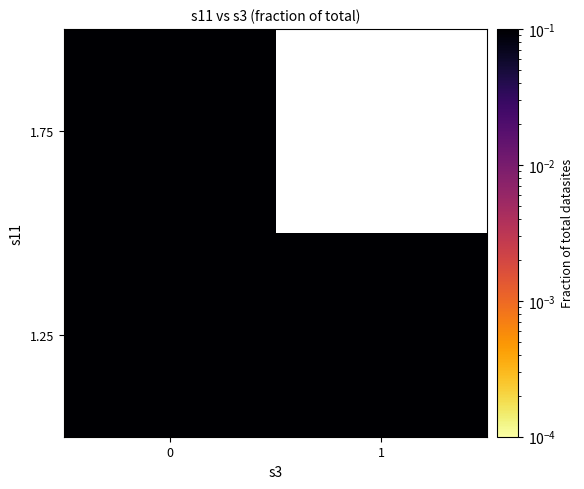

What is the difference between the highest and lowest values at 0?

0.5